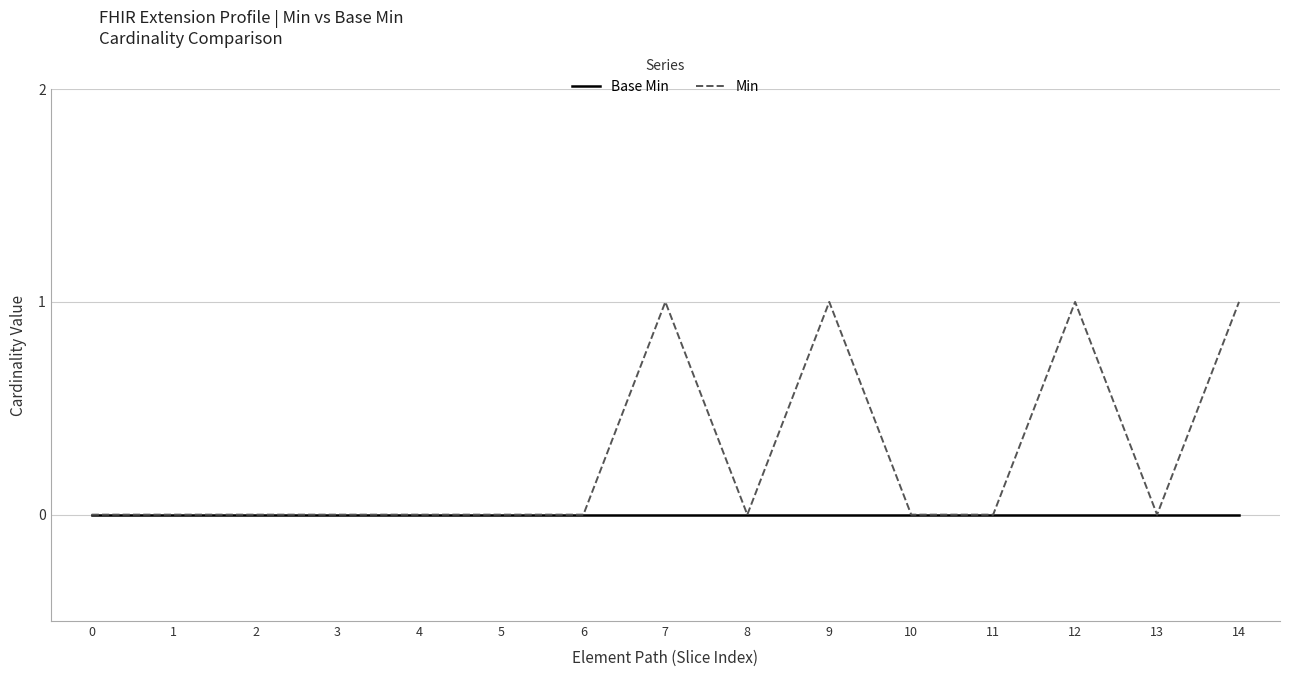

Which series has the widest spread of values?

Min